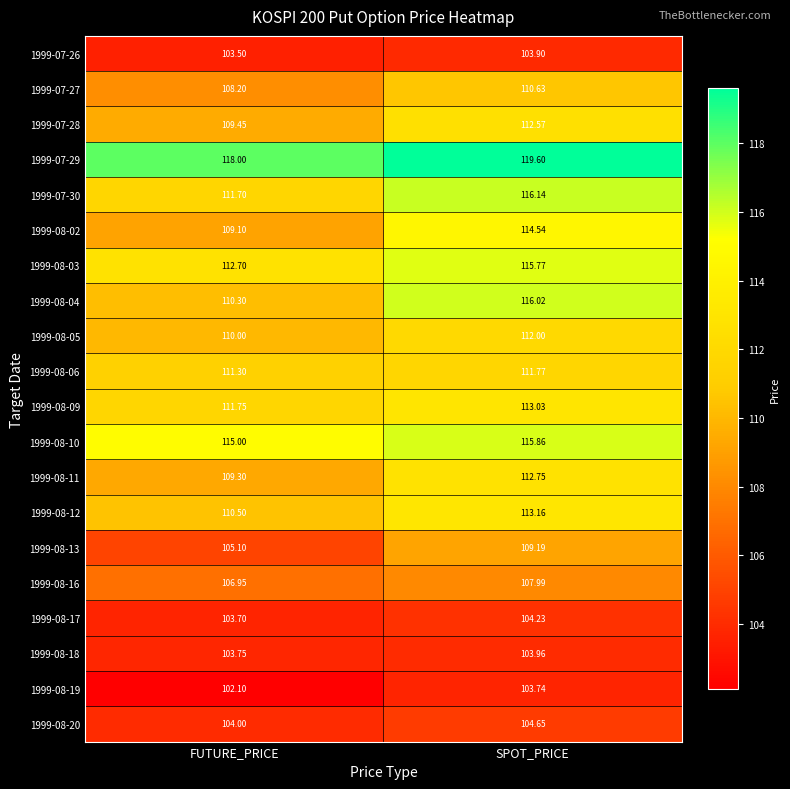

Which category has the lowest value in the 1999-08-12 series?

FUTURE_PRICE